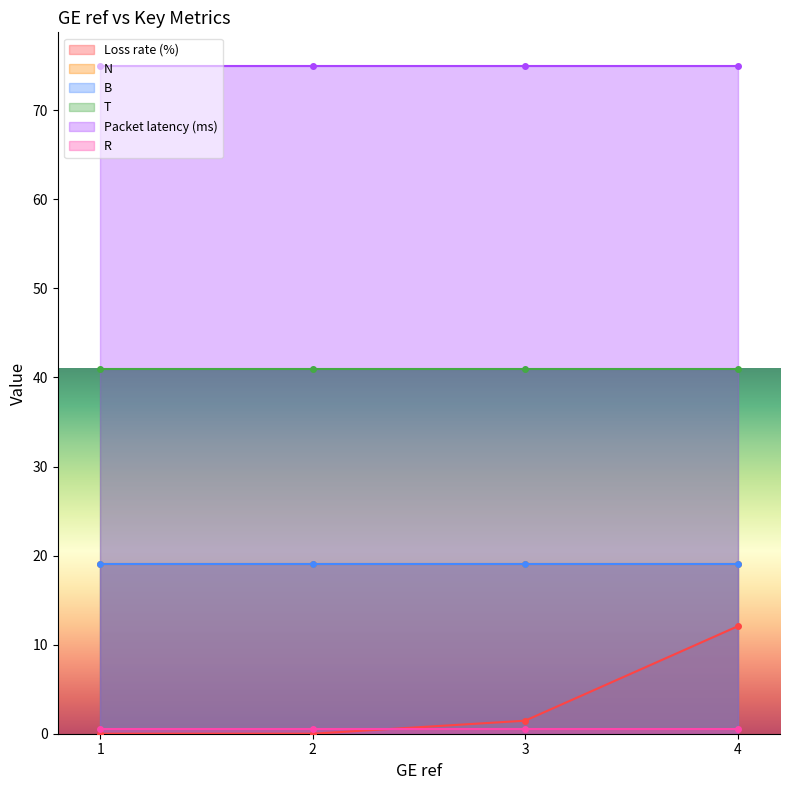

What value does the B series have at 4?

19.0